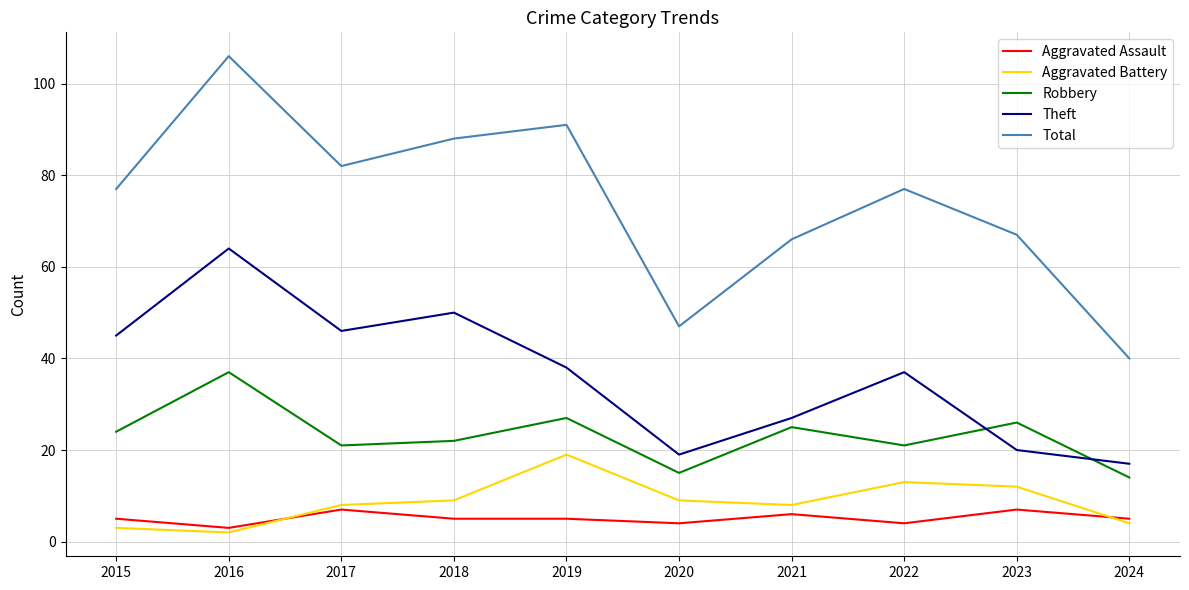

True or false: Robbery has more than 1 interior local peaks.

True